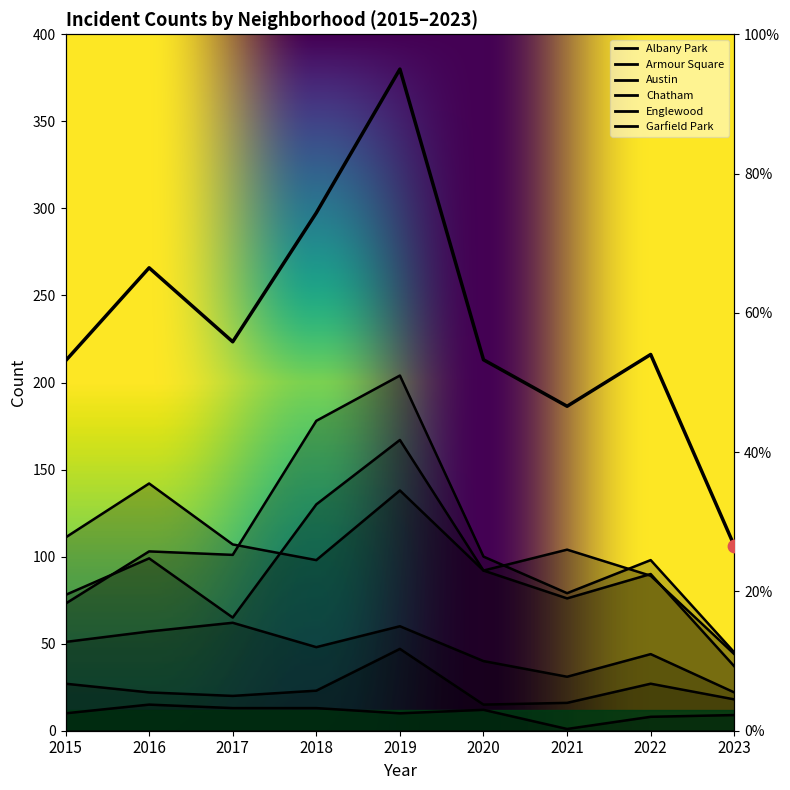

At how many categories does at least one series exceed 18?

9